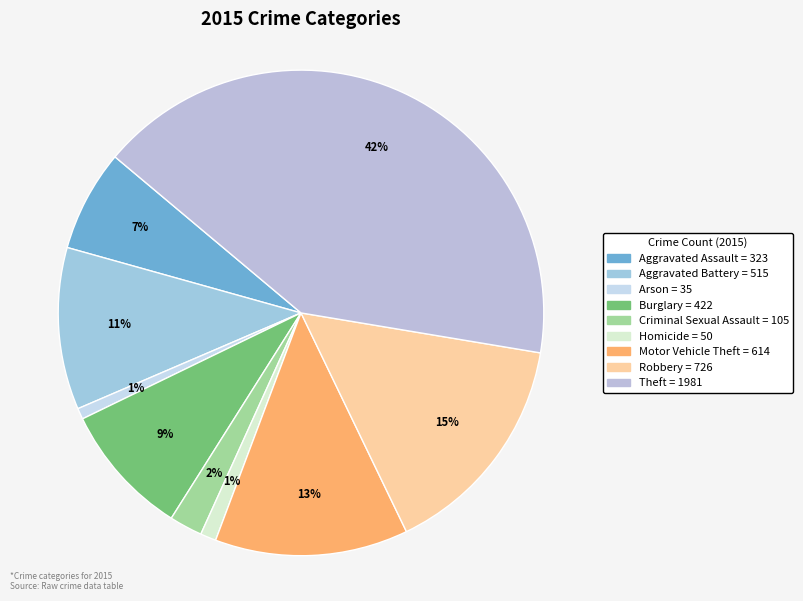

Do Burglary and Aggravated Assault together represent more than half of the pie?

No